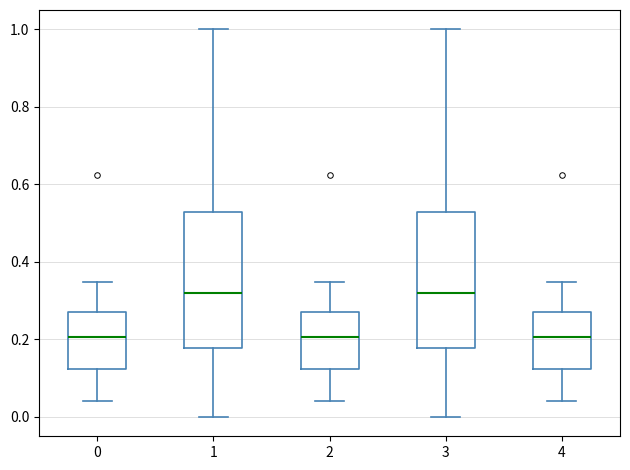

Where does the lower whisker of the box at x = 4 end on the y-axis? The values are not printed on the chart, so give them approximately, as read against the axis.

0.04